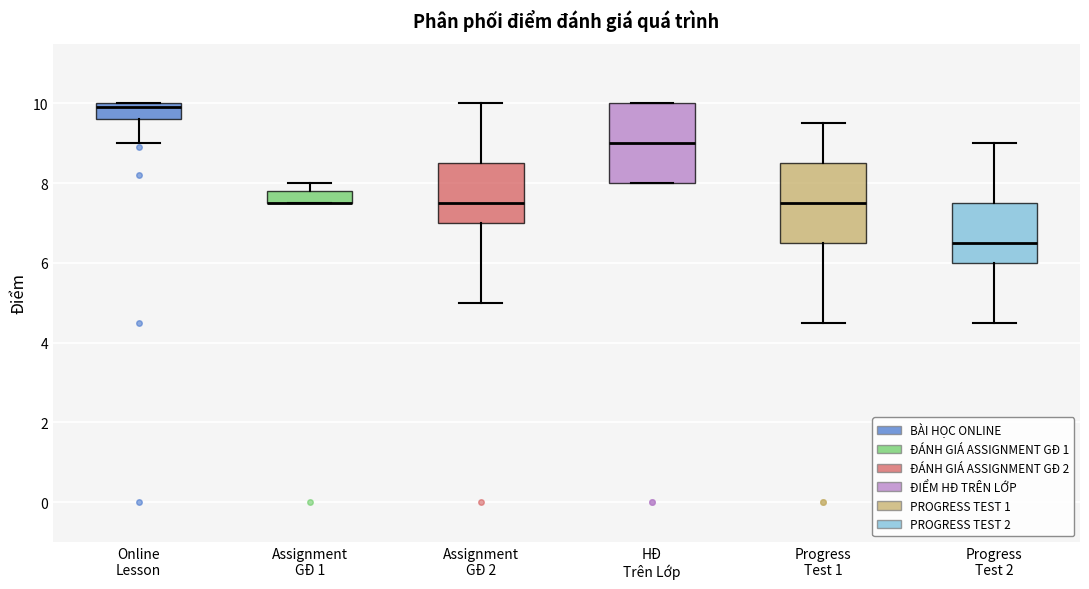

Where is the upper edge of the box for Assignment GĐ 1 on the y-axis? The values are not printed on the chart, so give them approximately, as read against the axis.

7.8